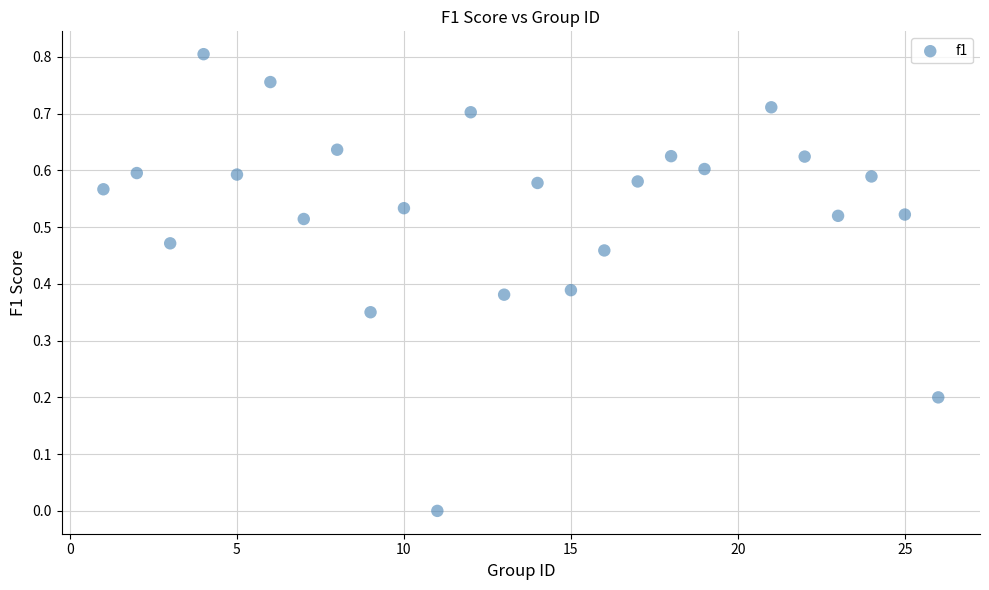

What is the range of X values (max minus min)?

25.0